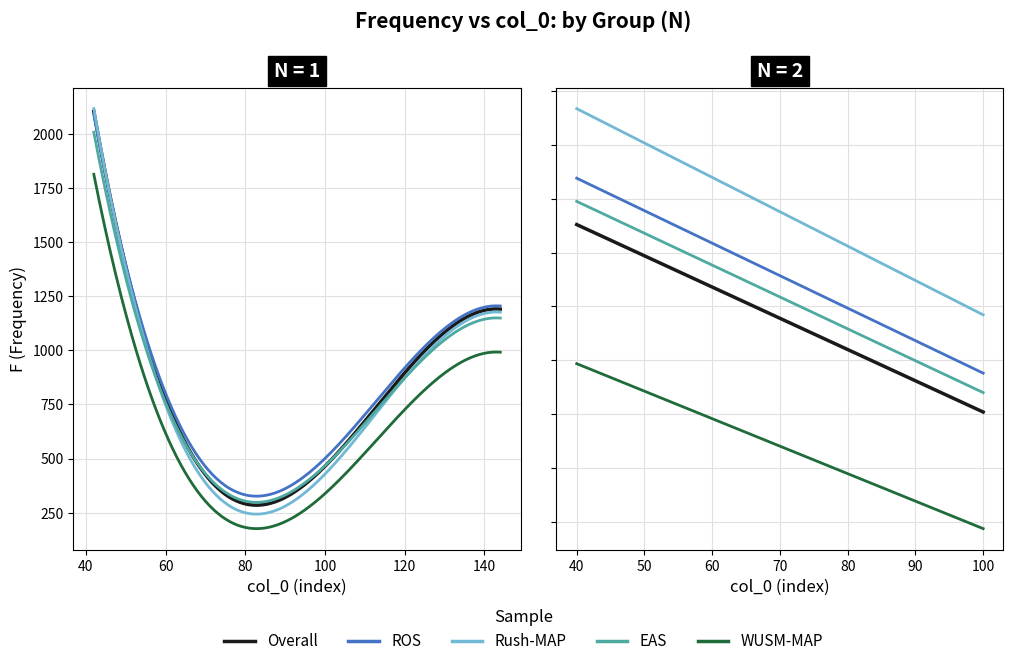

How many values in the F series are below 905?

10